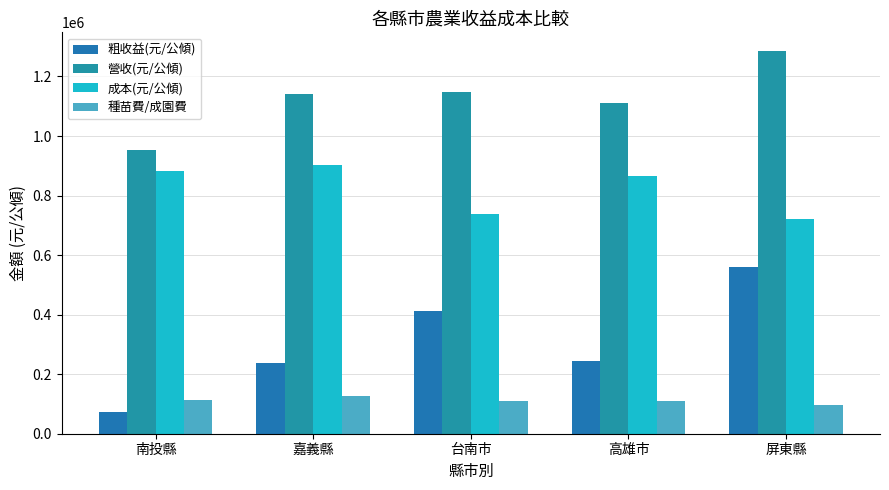

Does the chart contain stacked bars?

No